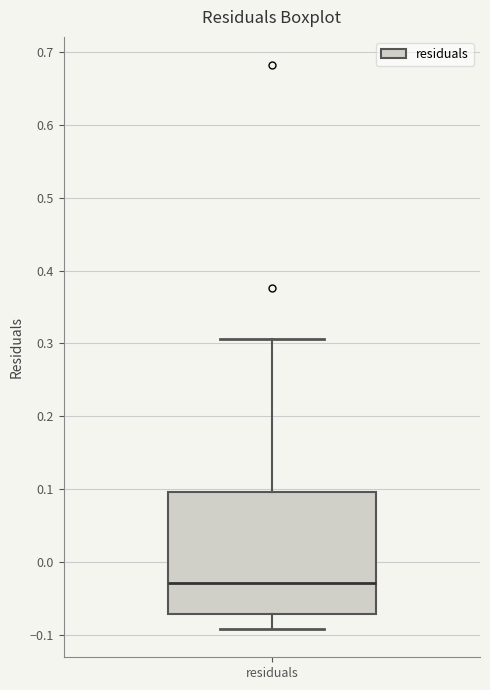

Where is the upper edge of the box for residuals on the y-axis? The values are not printed on the chart, so give them approximately, as read against the axis.

0.10